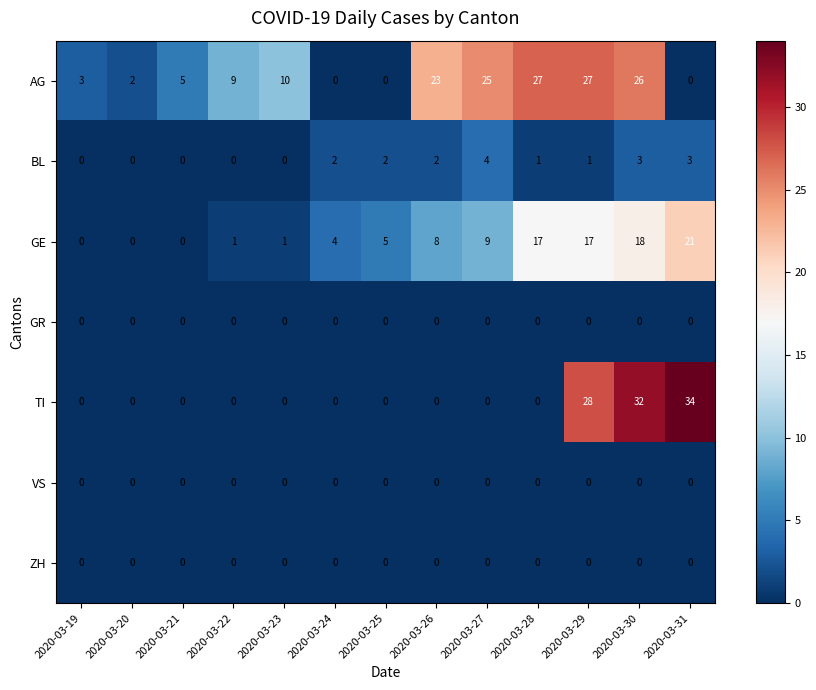

How many positive values does the AG series have?

10